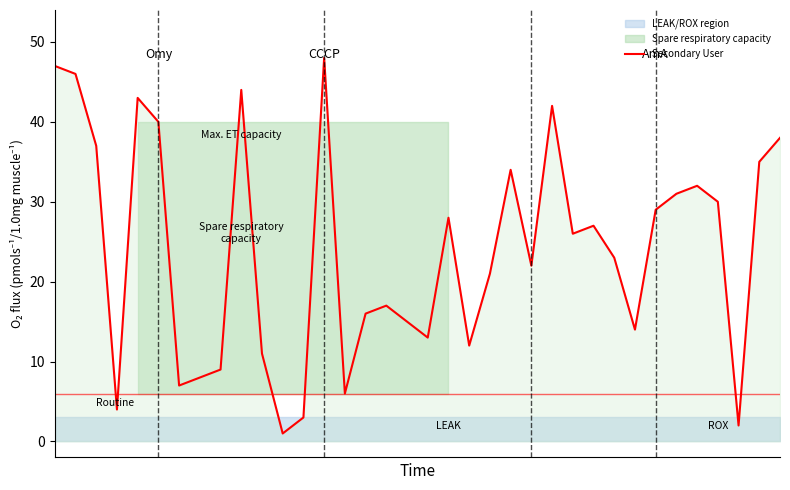

What is the sum of all values?

861